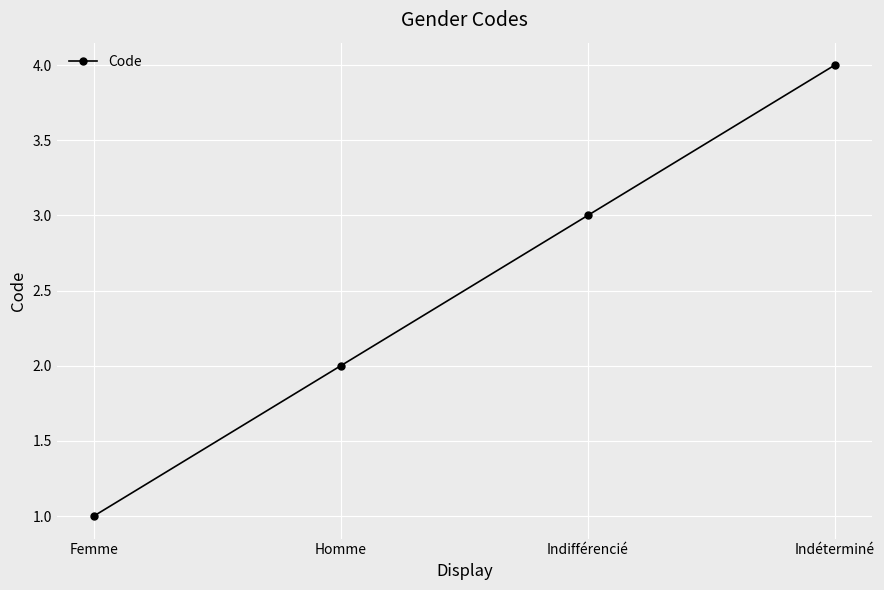

What is the difference between the values at Homme and Indéterminé?

2